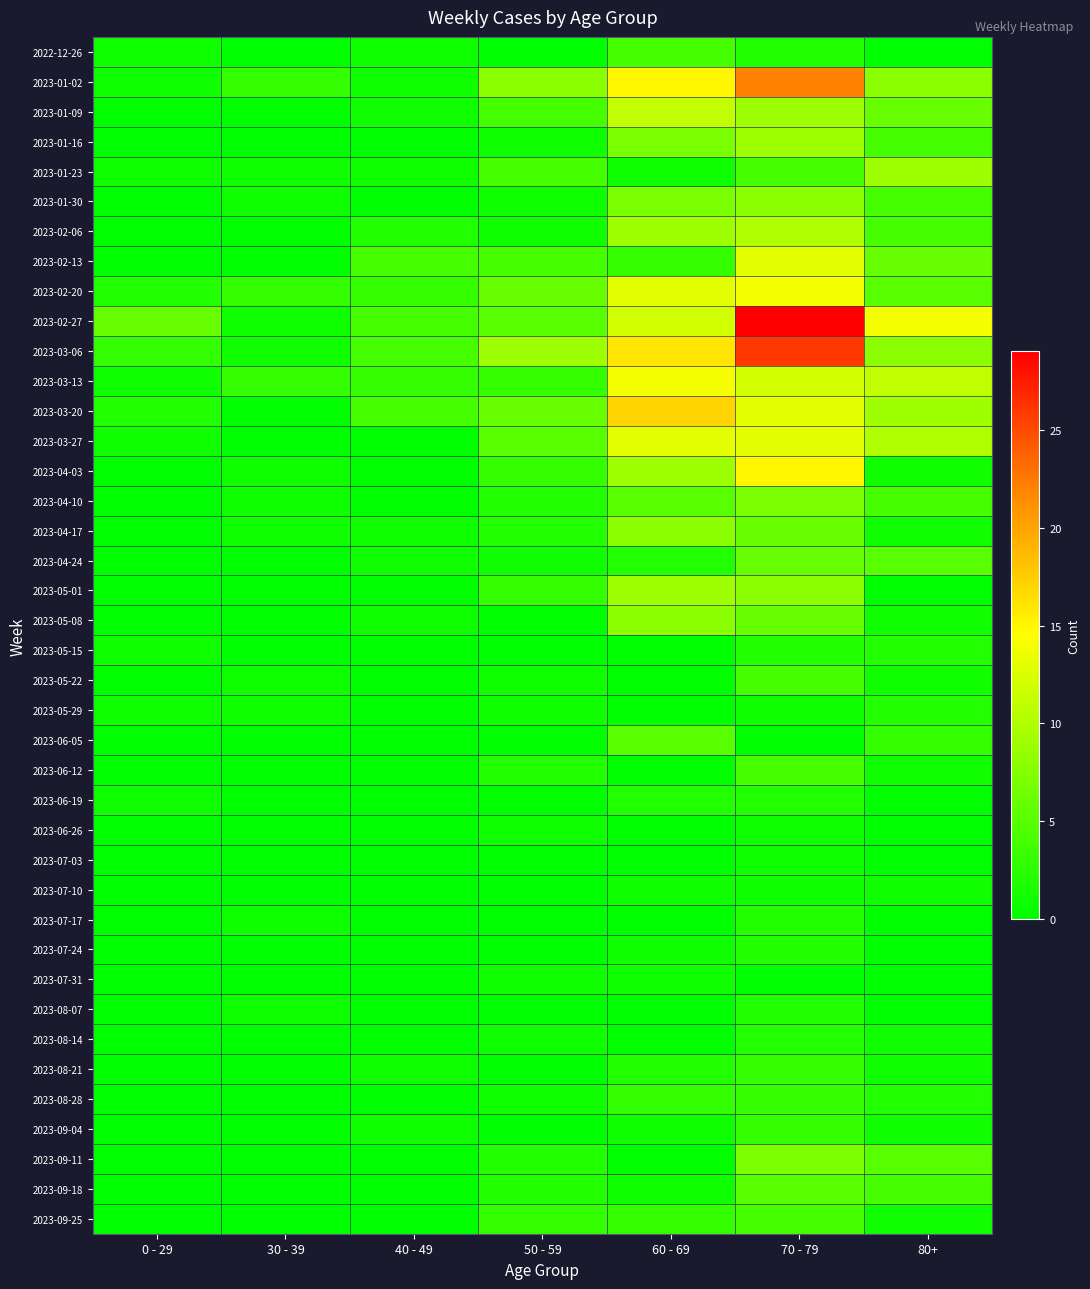

Reading right to left, extract all data points from this chart.

2022-12-26: 80+=0	70 - 79=2	60 - 69=4	50 - 59=0	40 - 49=1	30 - 39=0	0 - 29=1
2023-01-02: 80+=8	70 - 79=22	60 - 69=15	50 - 59=8	40 - 49=1	30 - 39=3	0 - 29=1
2023-01-09: 80+=6	70 - 79=9	60 - 69=11	50 - 59=4	40 - 49=1	30 - 39=0	0 - 29=0
2023-01-16: 80+=4	70 - 79=9	60 - 69=7	50 - 59=1	40 - 49=0	30 - 39=0	0 - 29=0
2023-01-23: 80+=9	70 - 79=4	60 - 69=1	50 - 59=4	40 - 49=1	30 - 39=1	0 - 29=1
2023-01-30: 80+=4	70 - 79=8	60 - 69=7	50 - 59=1	40 - 49=0	30 - 39=1	0 - 29=0
2023-02-06: 80+=4	70 - 79=10	60 - 69=9	50 - 59=1	40 - 49=2	30 - 39=0	0 - 29=0
2023-02-13: 80+=6	70 - 79=13	60 - 69=3	50 - 59=4	40 - 49=4	30 - 39=0	0 - 29=0
2023-02-20: 80+=5	70 - 79=14	60 - 69=13	50 - 59=6	40 - 49=3	30 - 39=3	0 - 29=2
2023-02-27: 80+=14	70 - 79=29	60 - 69=12	50 - 59=5	40 - 49=4	30 - 39=1	0 - 29=6
2023-03-06: 80+=8	70 - 79=26	60 - 69=16	50 - 59=9	40 - 49=4	30 - 39=1	0 - 29=3
2023-03-13: 80+=11	70 - 79=12	60 - 69=14	50 - 59=3	40 - 49=3	30 - 39=3	0 - 29=1
2023-03-20: 80+=9	70 - 79=13	60 - 69=17	50 - 59=6	40 - 49=4	30 - 39=0	0 - 29=2
2023-03-27: 80+=10	70 - 79=13	60 - 69=13	50 - 59=5	40 - 49=0	30 - 39=0	0 - 29=1
2023-04-03: 80+=1	70 - 79=15	60 - 69=9	50 - 59=3	40 - 49=0	30 - 39=1	0 - 29=0
2023-04-10: 80+=4	70 - 79=7	60 - 69=5	50 - 59=2	40 - 49=0	30 - 39=1	0 - 29=0
2023-04-17: 80+=1	70 - 79=6	60 - 69=8	50 - 59=2	40 - 49=1	30 - 39=1	0 - 29=0
2023-04-24: 80+=5	70 - 79=6	60 - 69=2	50 - 59=1	40 - 49=1	30 - 39=0	0 - 29=0
2023-05-01: 80+=0	70 - 79=8	60 - 69=9	50 - 59=3	40 - 49=0	30 - 39=0	0 - 29=0
2023-05-08: 80+=1	70 - 79=6	60 - 69=8	50 - 59=0	40 - 49=1	30 - 39=0	0 - 29=0
2023-05-15: 80+=2	70 - 79=2	60 - 69=0	50 - 59=0	40 - 49=0	30 - 39=0	0 - 29=1
2023-05-22: 80+=1	70 - 79=4	60 - 69=0	50 - 59=1	40 - 49=0	30 - 39=1	0 - 29=0
2023-05-29: 80+=2	70 - 79=1	60 - 69=0	50 - 59=1	40 - 49=0	30 - 39=1	0 - 29=1
2023-06-05: 80+=3	70 - 79=0	60 - 69=5	50 - 59=0	40 - 49=0	30 - 39=0	0 - 29=0
2023-06-12: 80+=1	70 - 79=4	60 - 69=0	50 - 59=2	40 - 49=0	30 - 39=0	0 - 29=0
2023-06-19: 80+=0	70 - 79=2	60 - 69=2	50 - 59=0	40 - 49=0	30 - 39=0	0 - 29=1
2023-06-26: 80+=0	70 - 79=1	60 - 69=0	50 - 59=1	40 - 49=0	30 - 39=0	0 - 29=0
2023-07-03: 80+=0	70 - 79=1	60 - 69=0	50 - 59=0	40 - 49=0	30 - 39=0	0 - 29=0
2023-07-10: 80+=1	70 - 79=1	60 - 69=1	50 - 59=0	40 - 49=0	30 - 39=0	0 - 29=0
2023-07-17: 80+=0	70 - 79=2	60 - 69=0	50 - 59=0	40 - 49=0	30 - 39=1	0 - 29=0
2023-07-24: 80+=0	70 - 79=2	60 - 69=1	50 - 59=0	40 - 49=0	30 - 39=0	0 - 29=0
2023-07-31: 80+=0	70 - 79=0	60 - 69=1	50 - 59=1	40 - 49=0	30 - 39=0	0 - 29=0
2023-08-07: 80+=0	70 - 79=2	60 - 69=0	50 - 59=0	40 - 49=0	30 - 39=1	0 - 29=0
2023-08-14: 80+=1	70 - 79=2	60 - 69=0	50 - 59=1	40 - 49=0	30 - 39=0	0 - 29=0
2023-08-21: 80+=1	70 - 79=3	60 - 69=2	50 - 59=0	40 - 49=1	30 - 39=0	0 - 29=0
2023-08-28: 80+=2	70 - 79=3	60 - 69=3	50 - 59=1	40 - 49=0	30 - 39=0	0 - 29=0
2023-09-04: 80+=1	70 - 79=3	60 - 69=1	50 - 59=0	40 - 49=1	30 - 39=0	0 - 29=0
2023-09-11: 80+=5	70 - 79=7	60 - 69=0	50 - 59=2	40 - 49=0	30 - 39=0	0 - 29=0
2023-09-18: 80+=4	70 - 79=5	60 - 69=1	50 - 59=2	40 - 49=0	30 - 39=0	0 - 29=0
2023-09-25: 80+=1	70 - 79=4	60 - 69=3	50 - 59=3	40 - 49=0	30 - 39=0	0 - 29=0